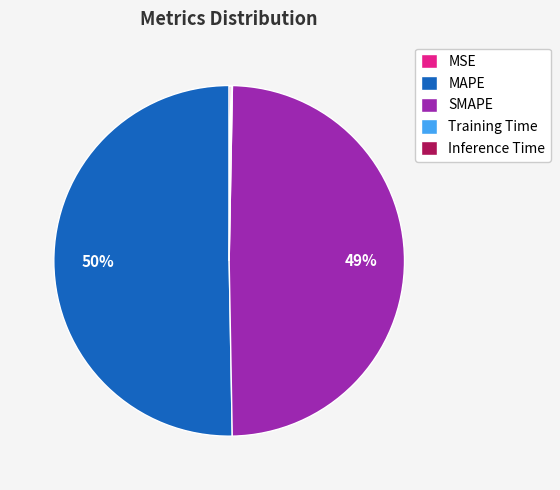

To the nearest percent, what is the difference between the MAPE and SMAPE slice percentages?

1%